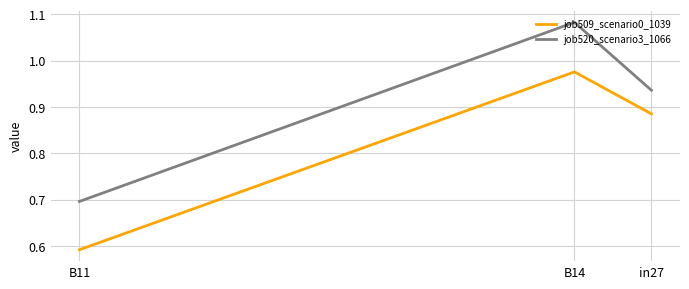

Reading left to right, transcribe all the data shown in this chart.

job509_scenario0_1039: in27=0.9	B14=1.0	B11=0.6
job520_scenario3_1066: in27=0.9	B14=1.1	B11=0.7